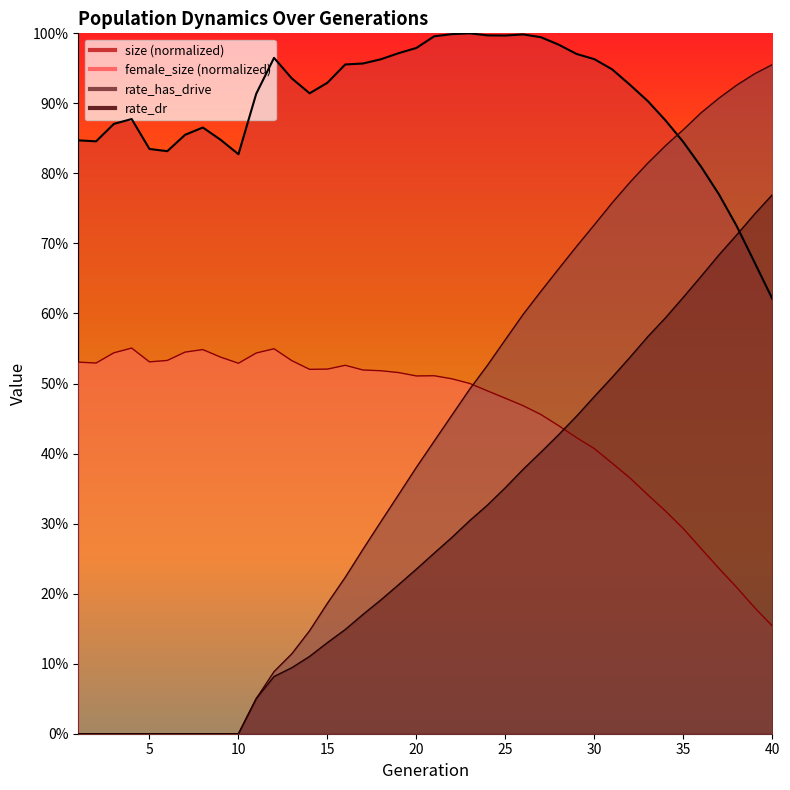

At which category does the chart reach its peak across all series?

23